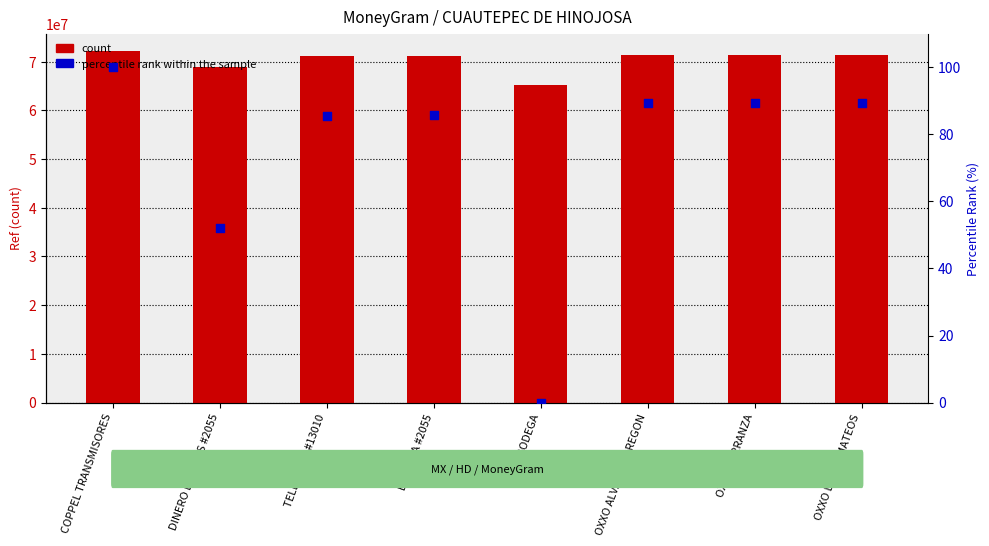

Which series reaches the maximum Y coordinate?

count